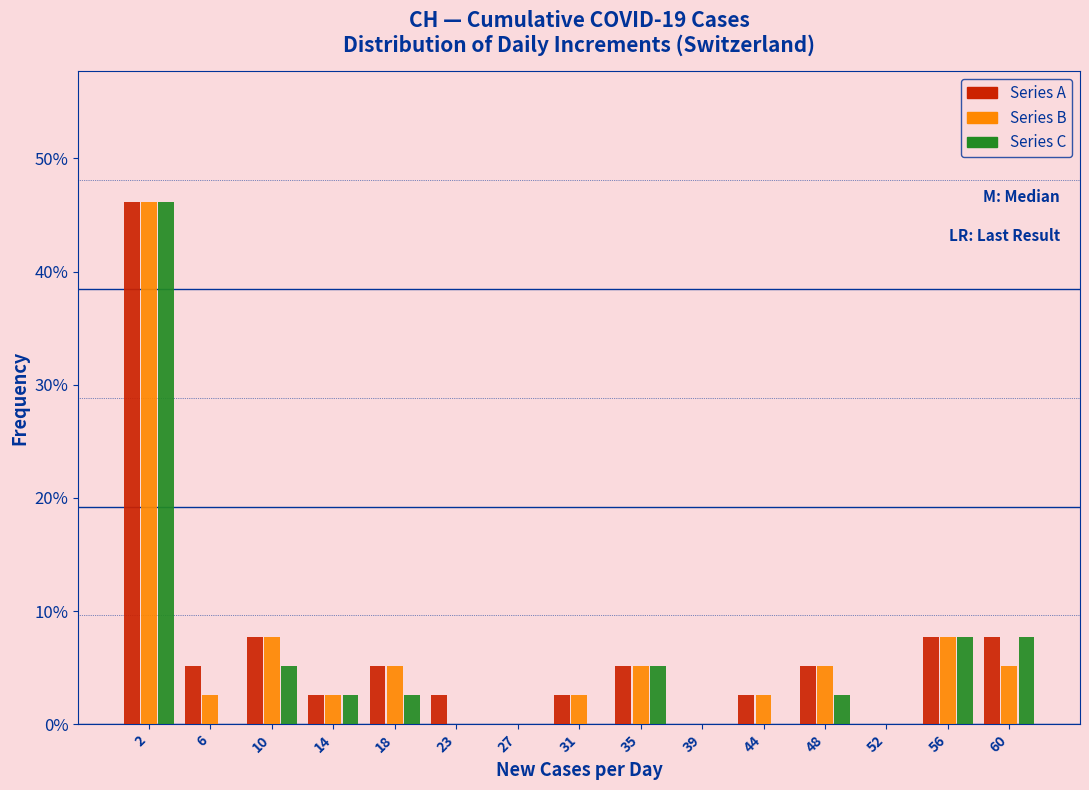

What is the sum of the Series A values at 56 and 44?

10.3